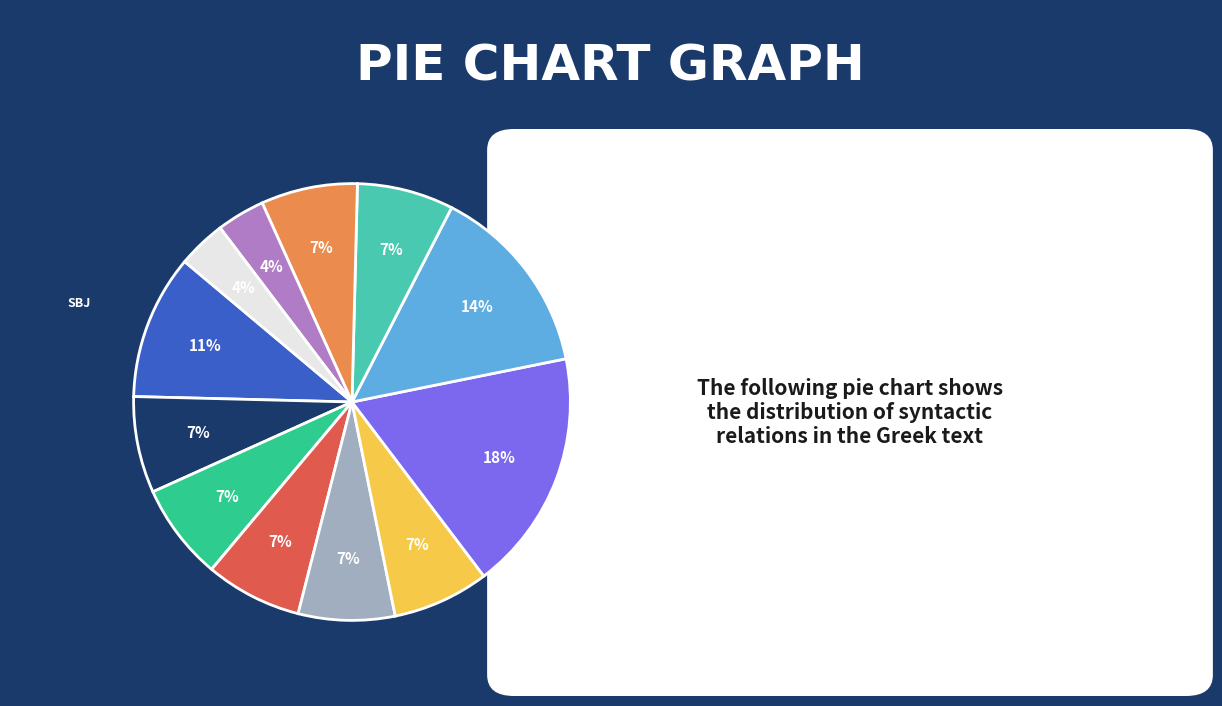

Is there any slice that represents more than half of the pie?

No